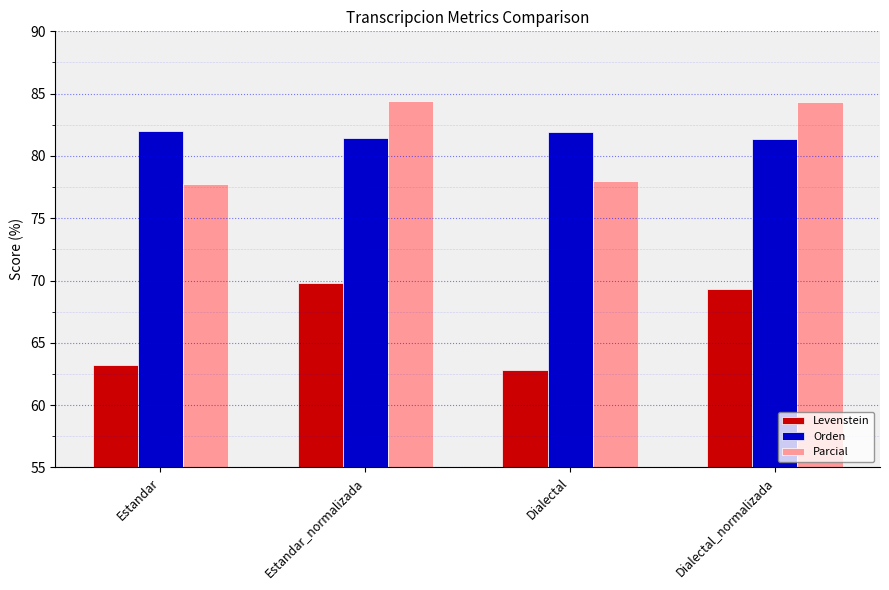

The value of Parcial at Dialectal is 78.0. True or false?

True